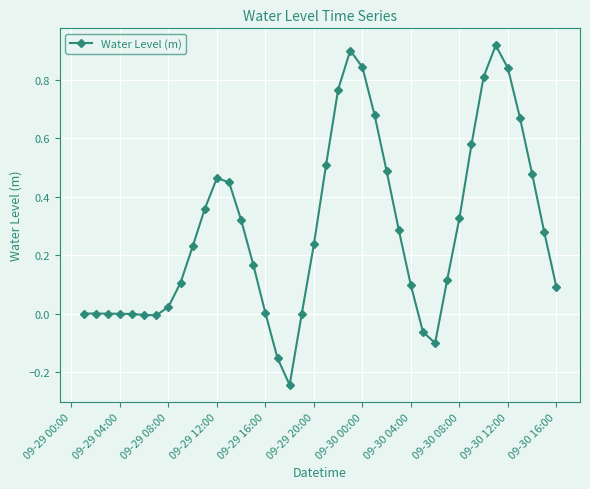

Count the number of categories in the chart.

40